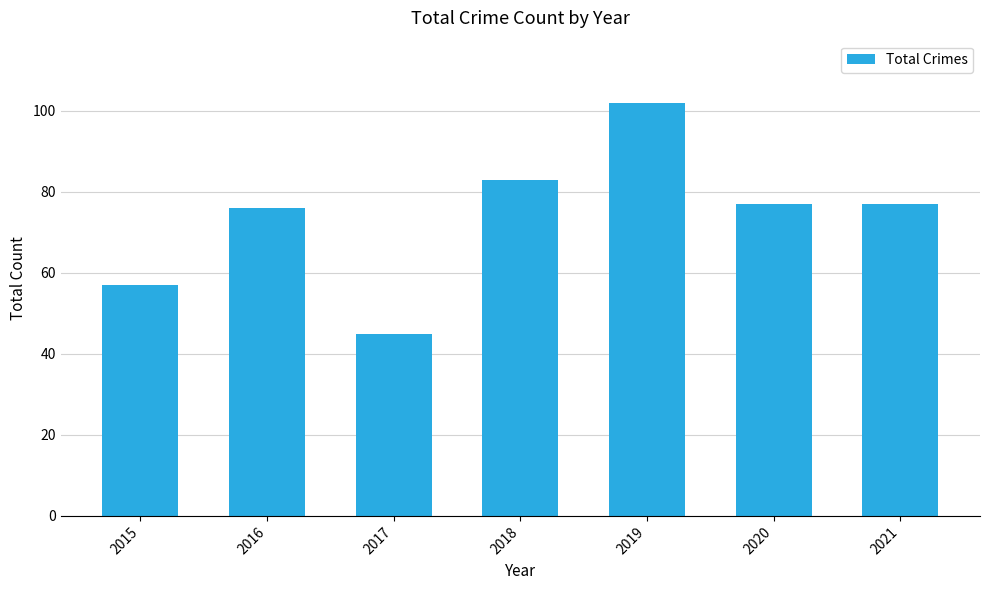

Reading left to right, extract all data points from this chart.

2015=57	2016=76	2017=45	2018=83	2019=102	2020=77	2021=77